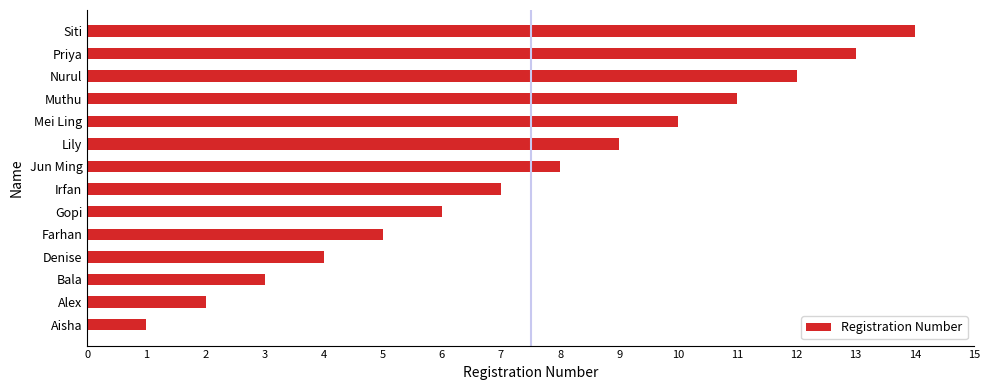

What is the greatest value displayed?

14